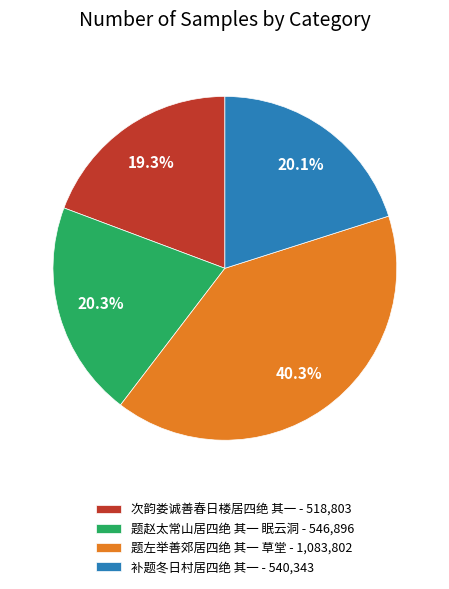

How many slices are in this pie chart?

4